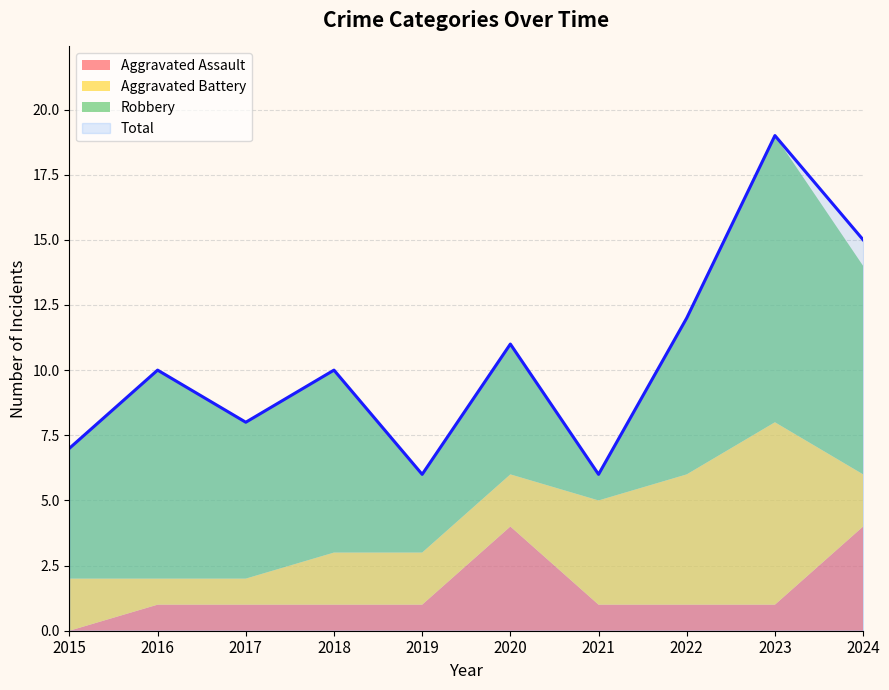

Is the value of Robbery at 2022 greater than the value of Aggravated Battery at 2015?

Yes